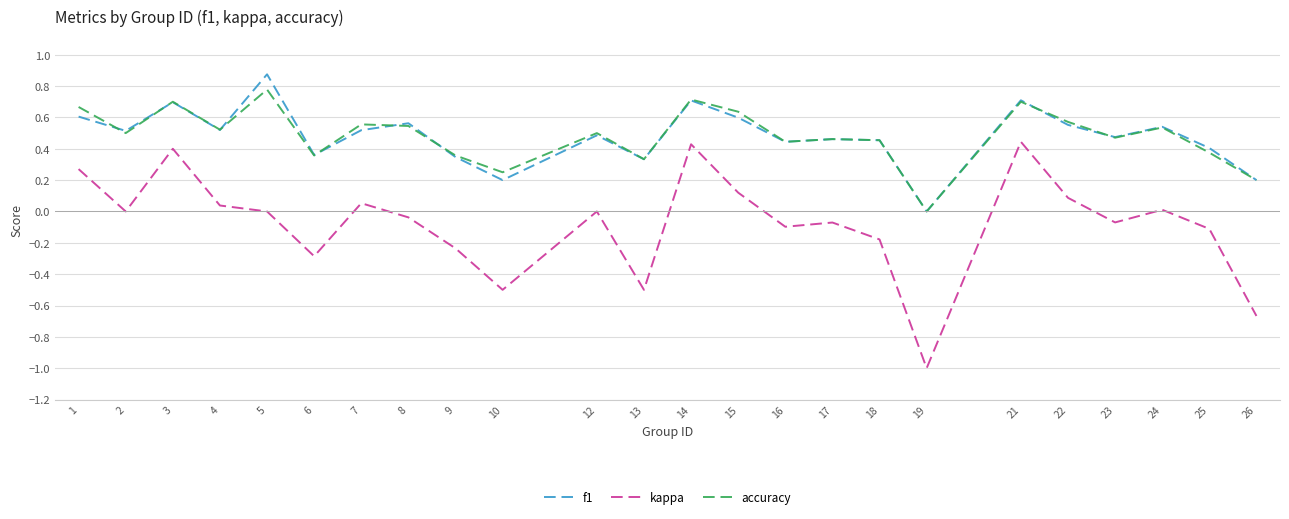

At which label is f1 closest to 0?

19